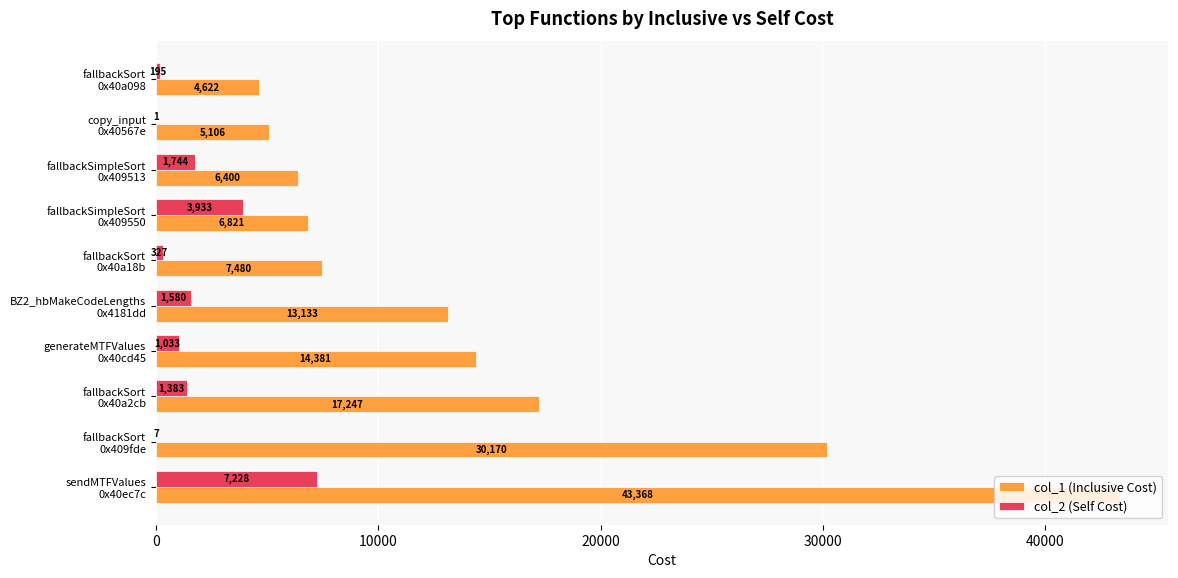

Which series has the largest total across all categories?

col_1 (Inclusive Cost)